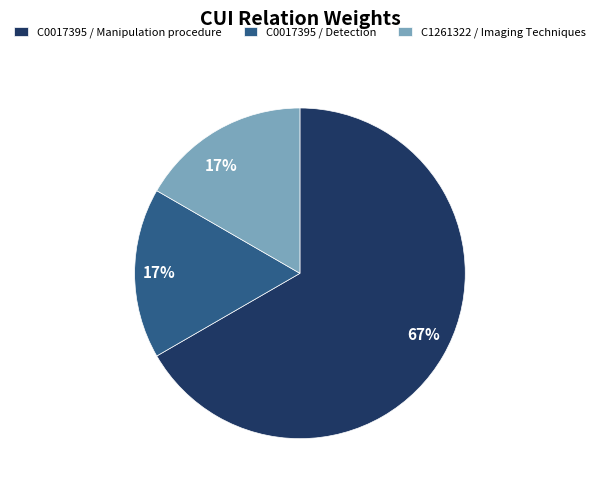

Is C0017395 / Manipulation procedure the majority of the pie?

Yes